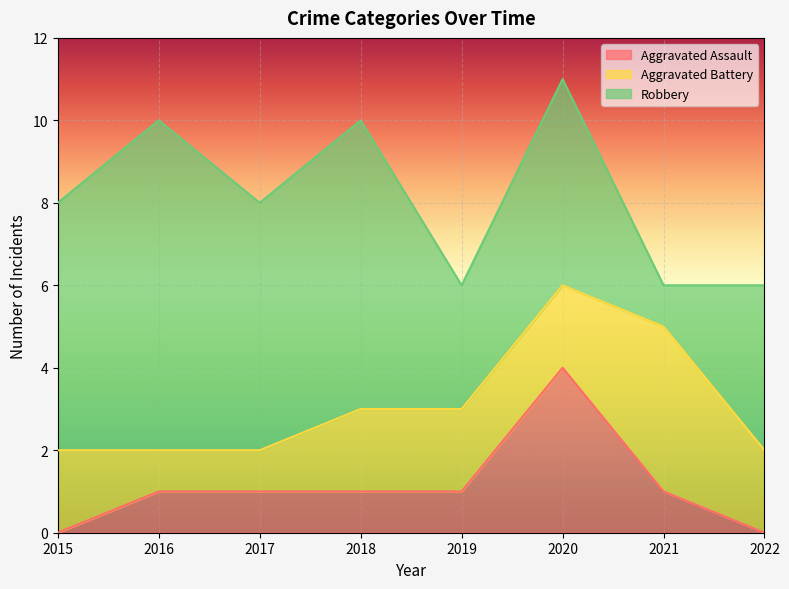

Between 2020 and 2021, which series saw the biggest shift?

Robbery